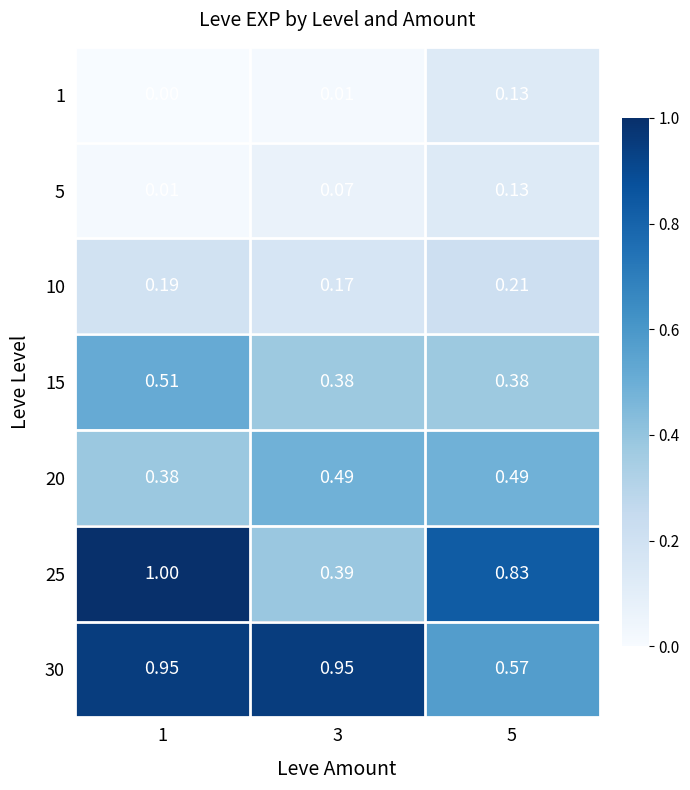

Between 1 and 3, which series saw the biggest shift?

25